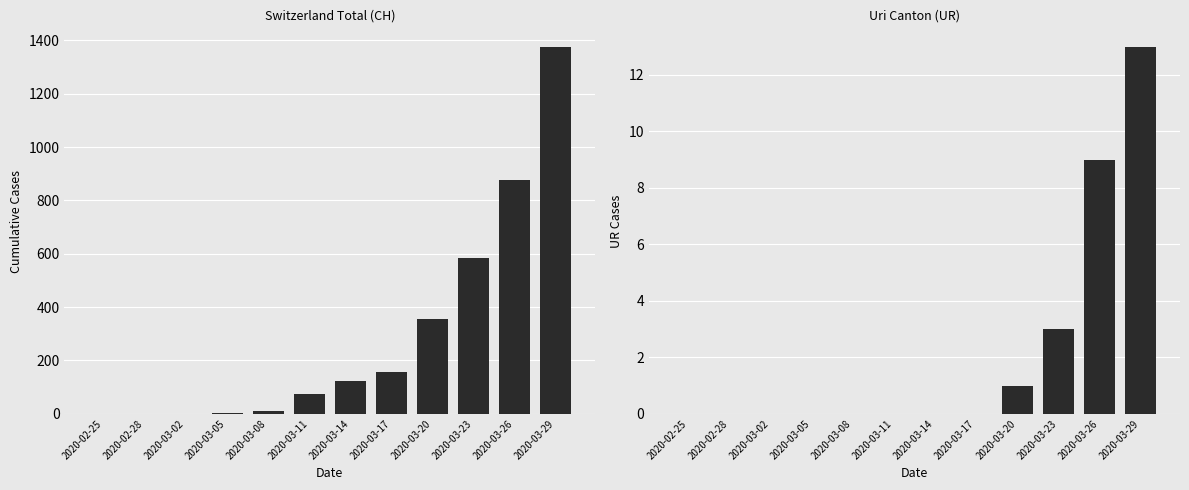

Between 2020-03-02 and 2020-03-23, which series saw the biggest shift?

CH